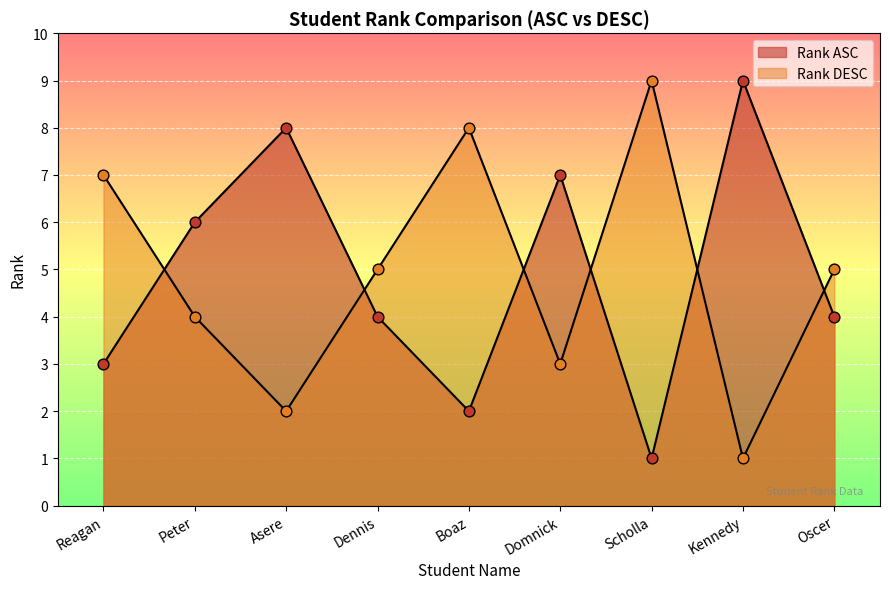

Which series has the widest spread of Y values?

Rank ASC